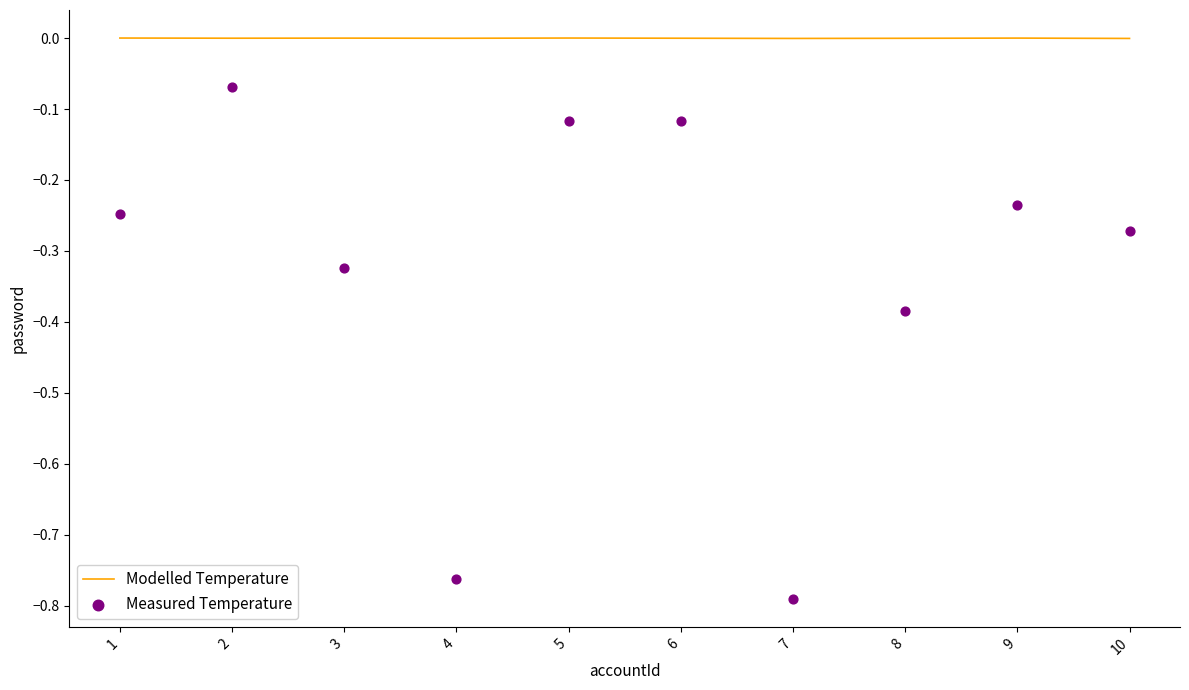

What is the total value across all series at 1?

-0.2